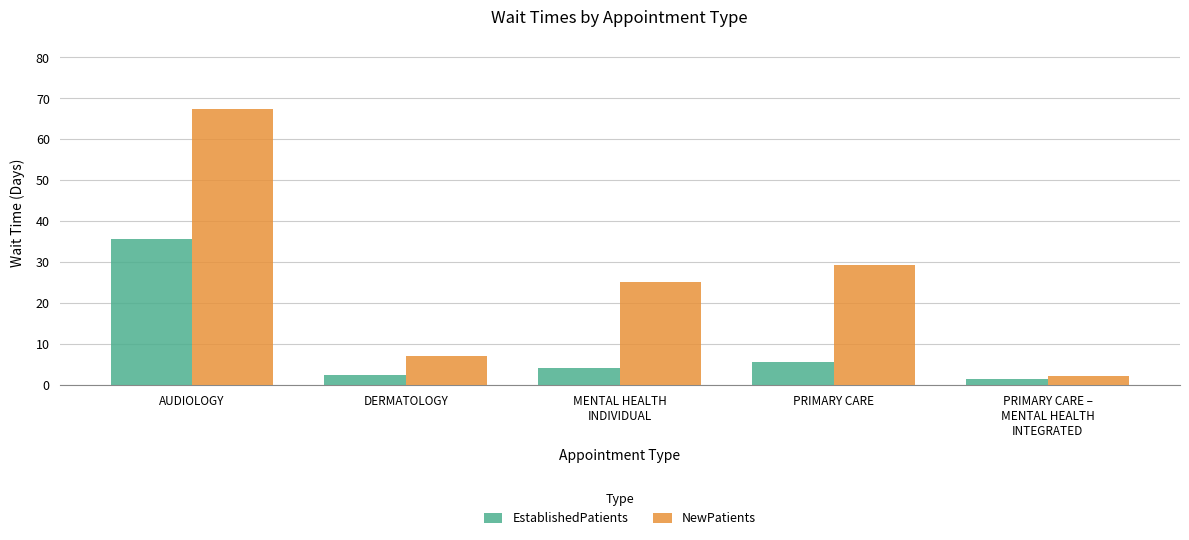

What is the lowest value of the EstablishedPatients series?

1.4